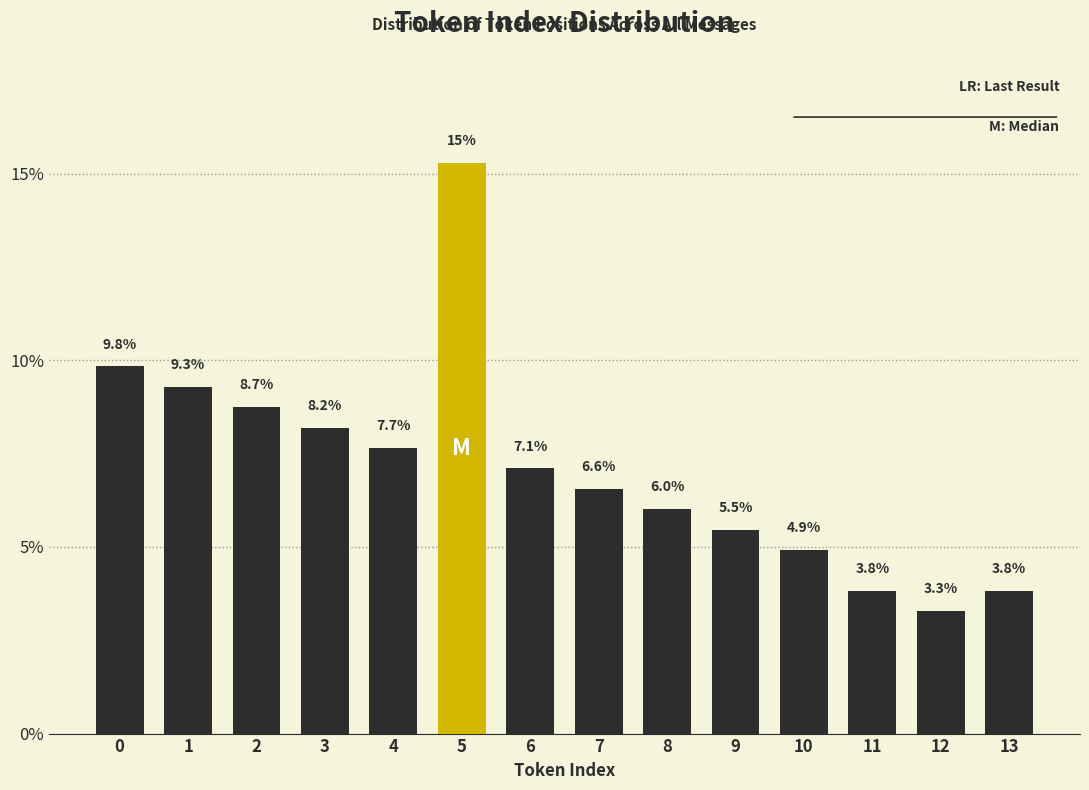

Reading left to right, list all the values displayed in this chart.

0=9.8	1=9.3	2=8.7	3=8.2	4=7.7	5=15.3	6=7.1	7=6.6	8=6.0	9=5.5	10=4.9	11=3.8	12=3.3	13=3.8